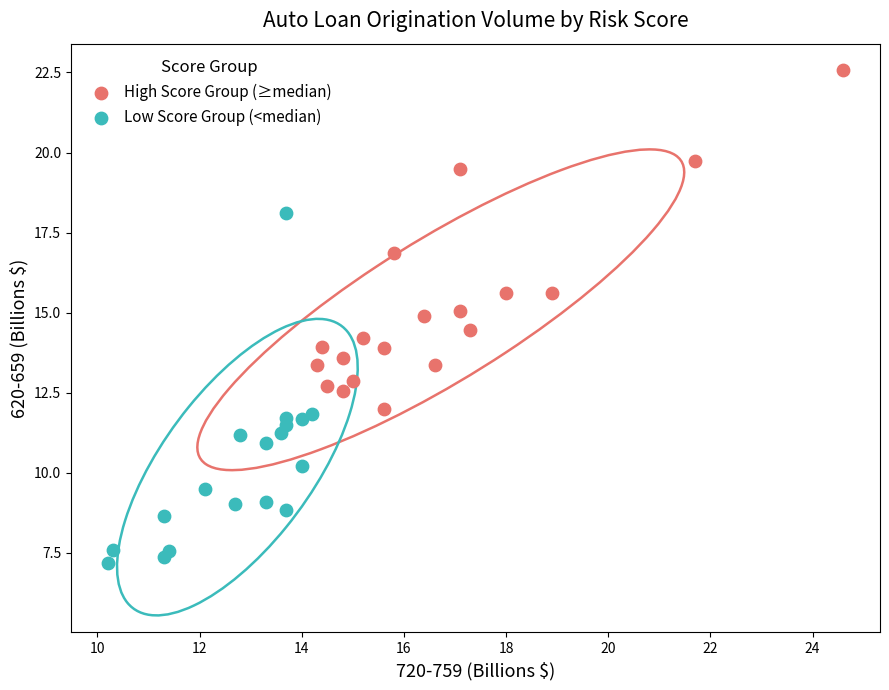

Which series contains the lowest Y value?

Low Score Group (<median)